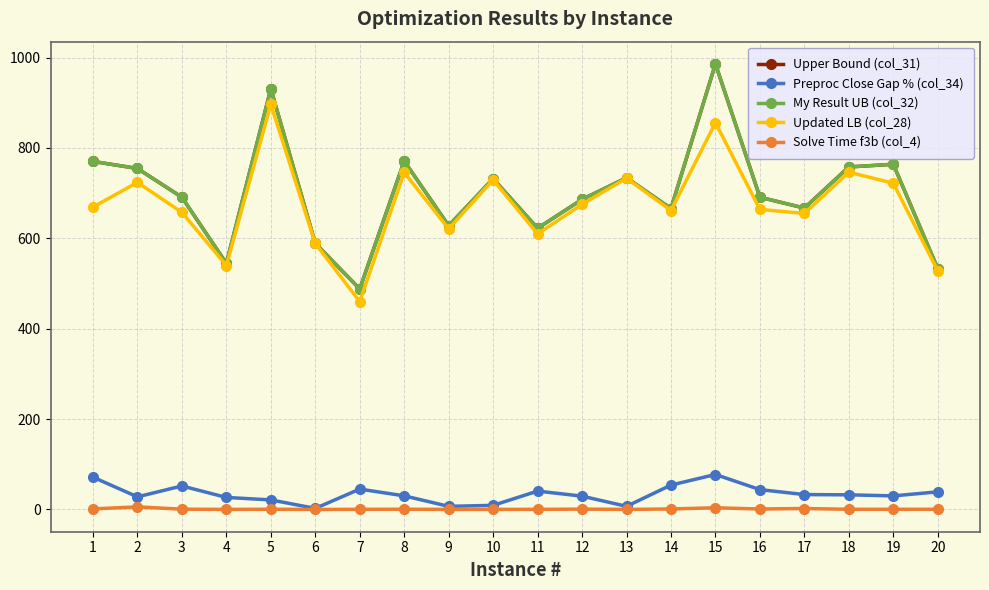

Does the chart have visible grid lines?

Yes